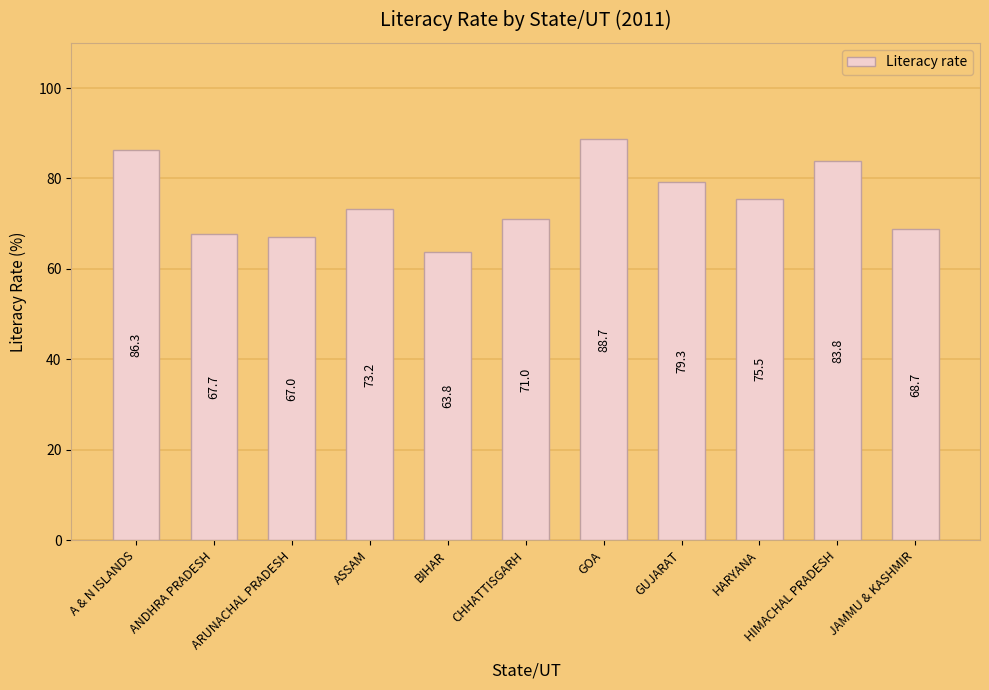

What is the smallest value displayed?

63.8